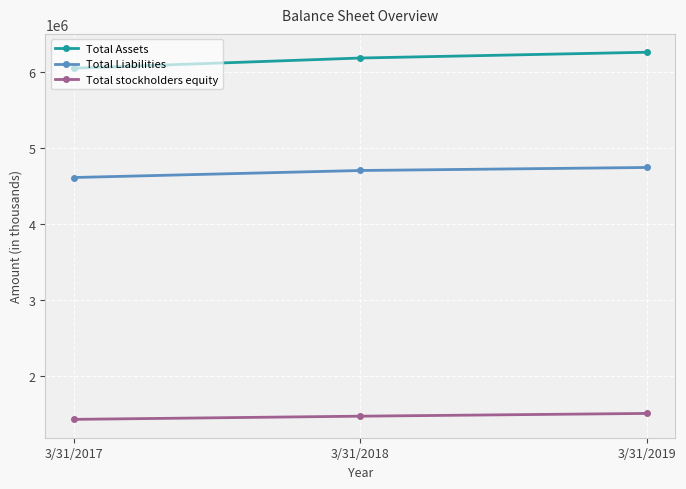

List the series in order of their peak value, lowest first.

Total stockholders equity, Total Liabilities, Total Assets